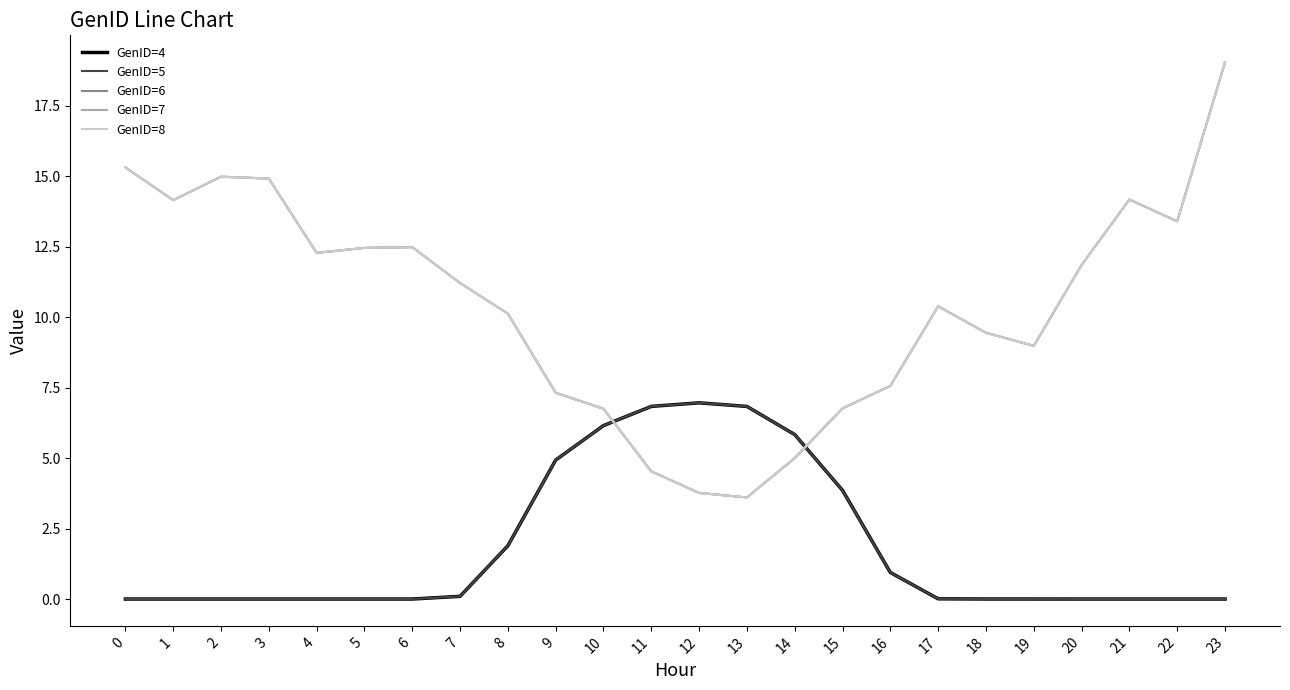

What is the spread (max minus min) of values at 2?

15.0